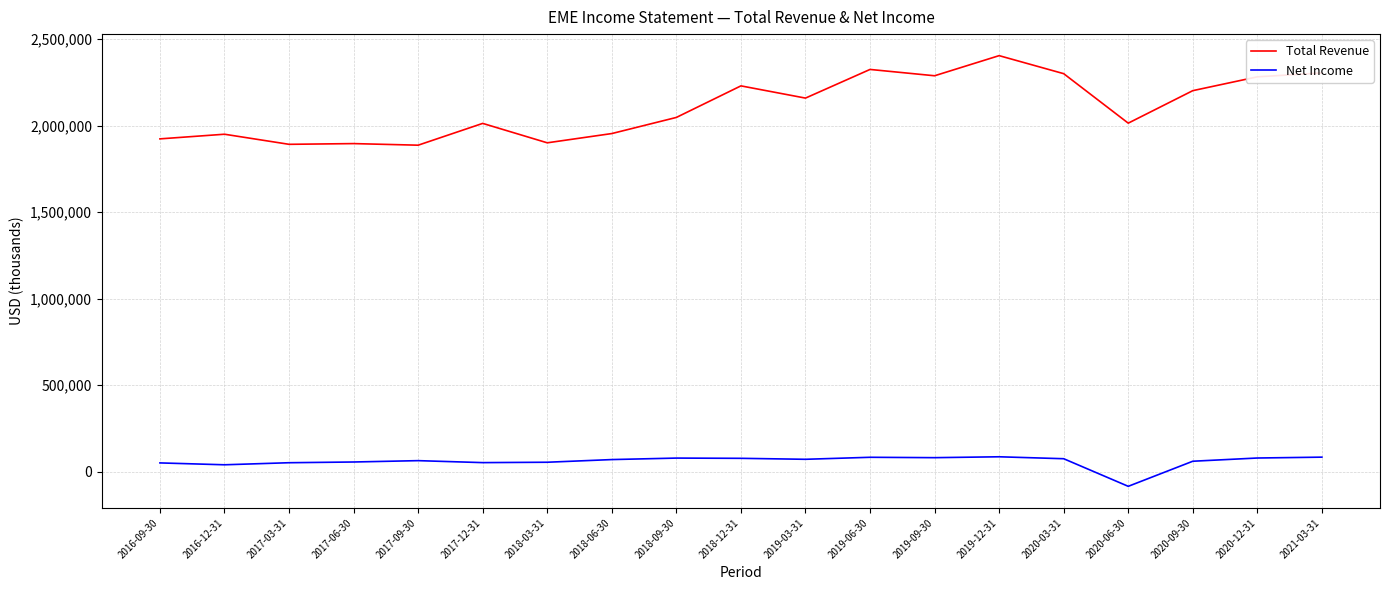

What is the total value across all series at 2018-03-31?

1955800